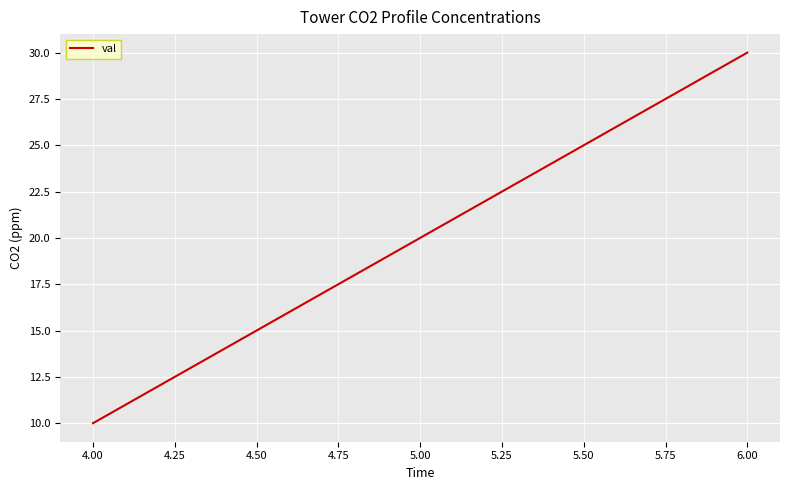

The value at 4.00 is 10. True or false?

True